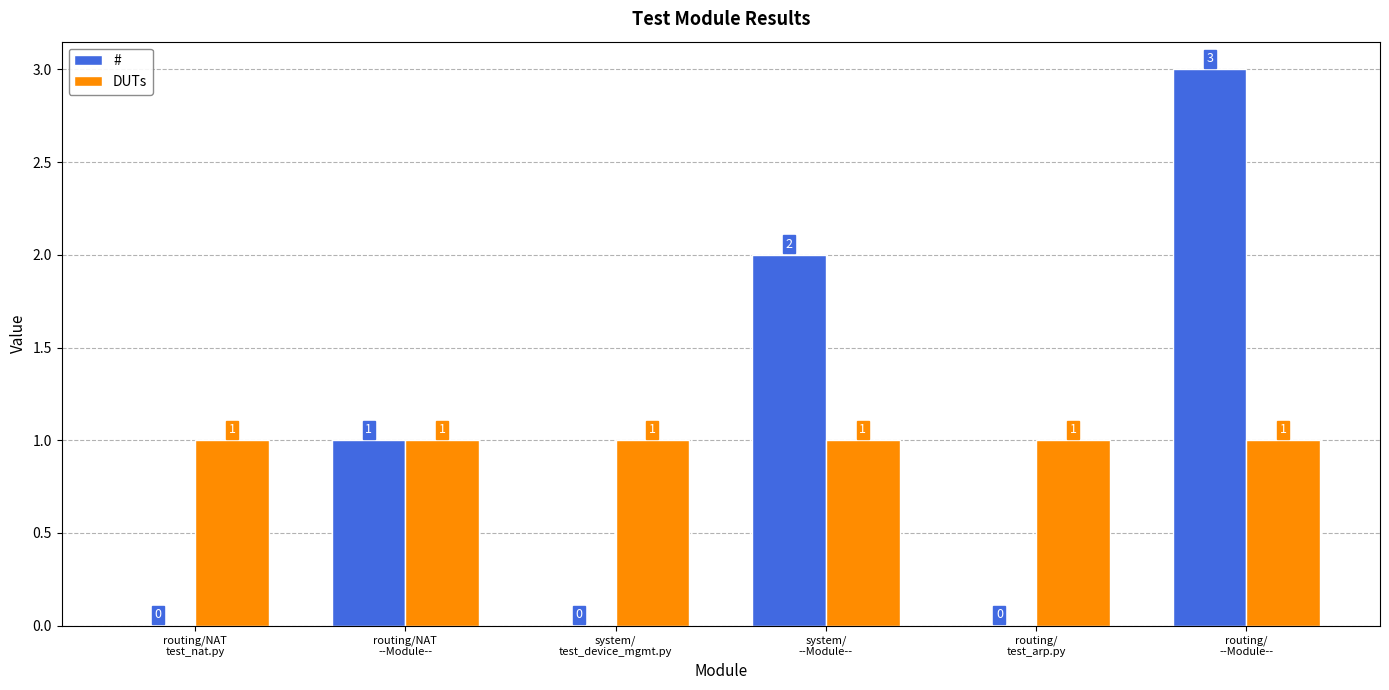

Which series changed the most between system/
test_device_mgmt.py and routing/
--Module--?

#